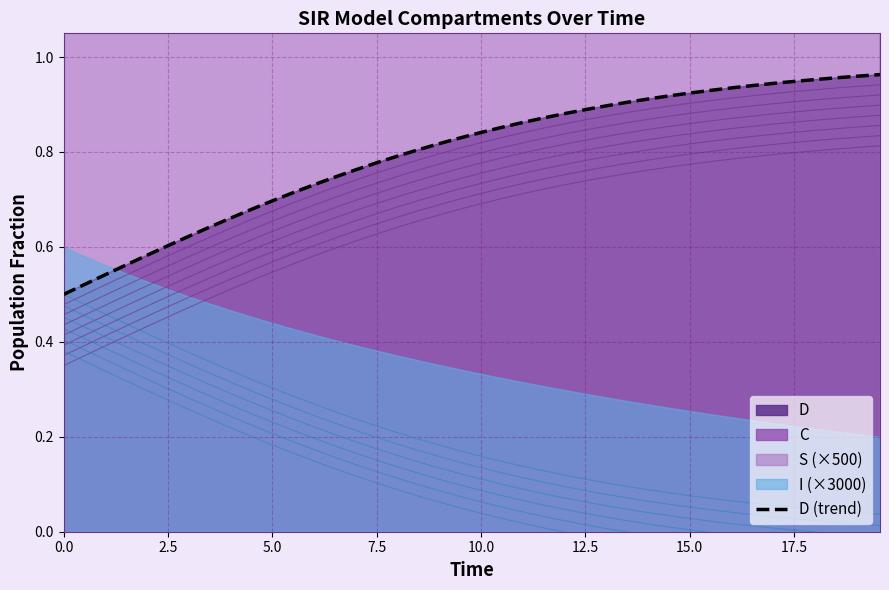

What is the smallest value displayed?

0.5